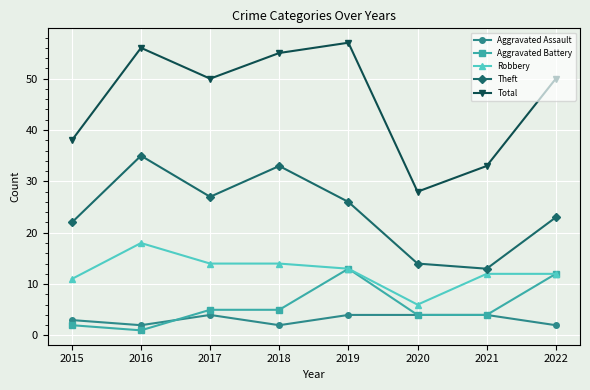

How many data points does each series have?

8